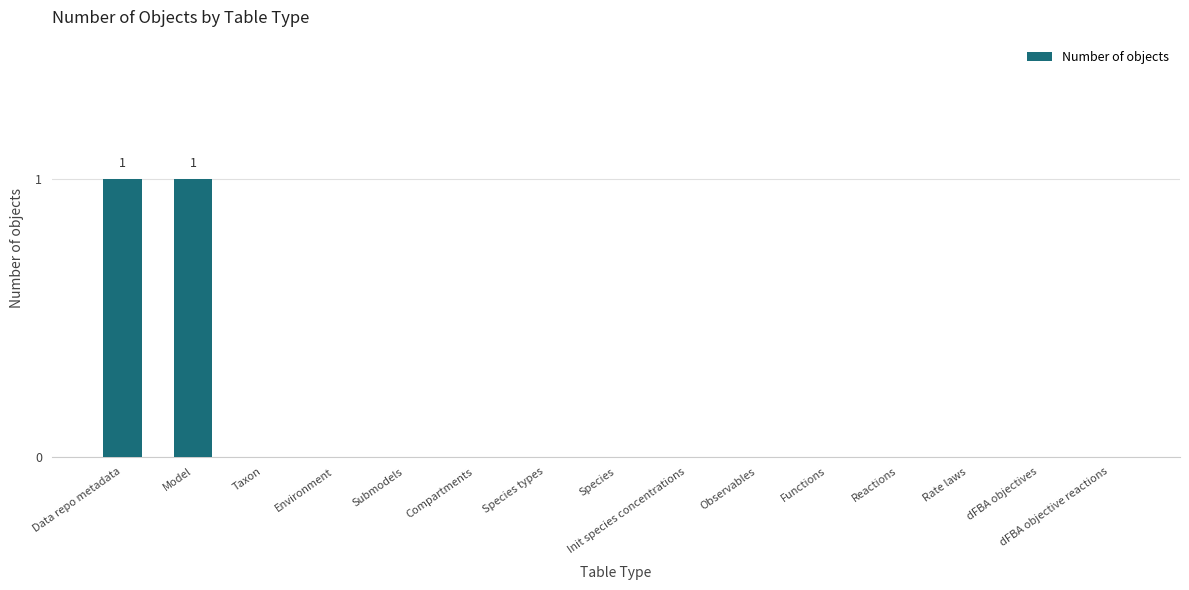

Is it true that the value at Reactions is 0?

True